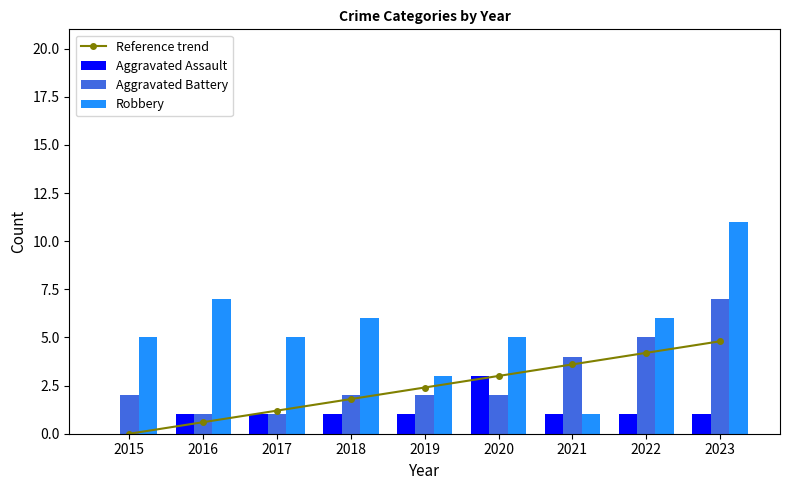

Which has a higher value, 2021 or 2023?

2023